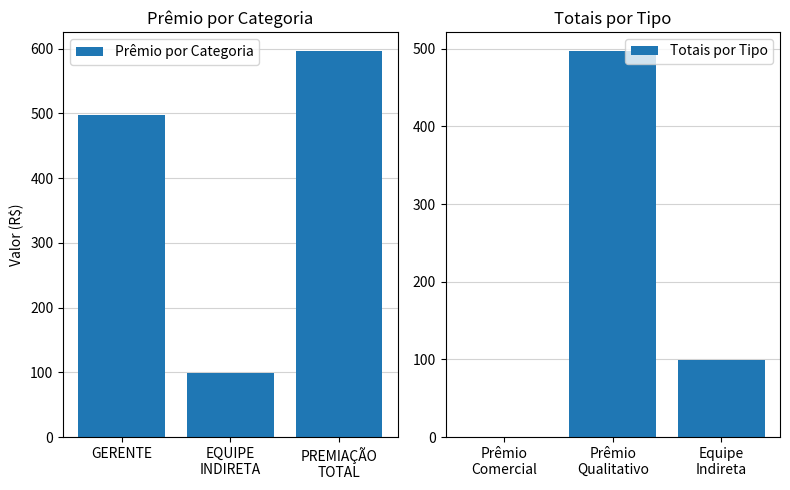

What is the difference between the maximum and minimum values in the Prêmio por Categoria series?

496.9